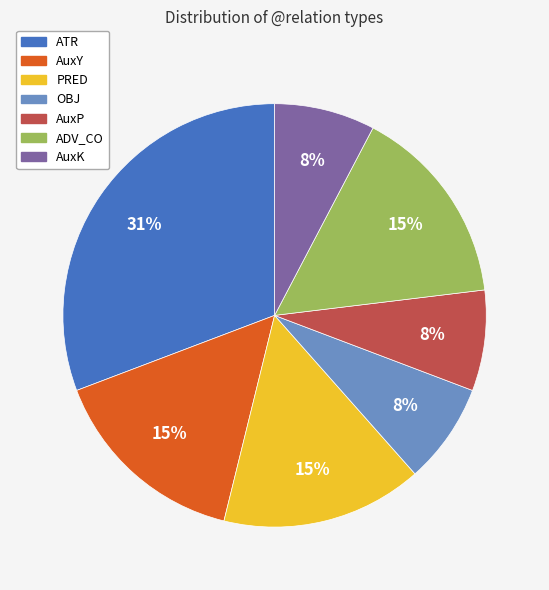

Is the sum of AuxK and ATR greater than half?

No